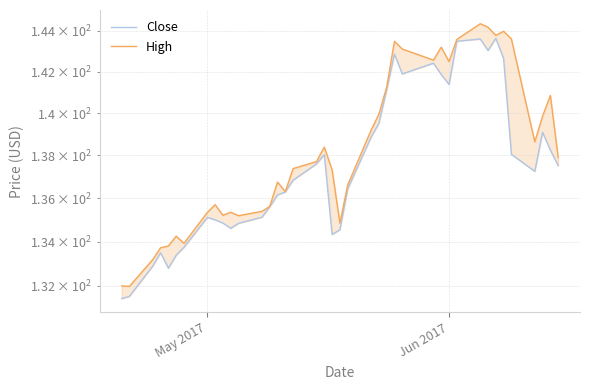

Which series has the widest spread of values?

High